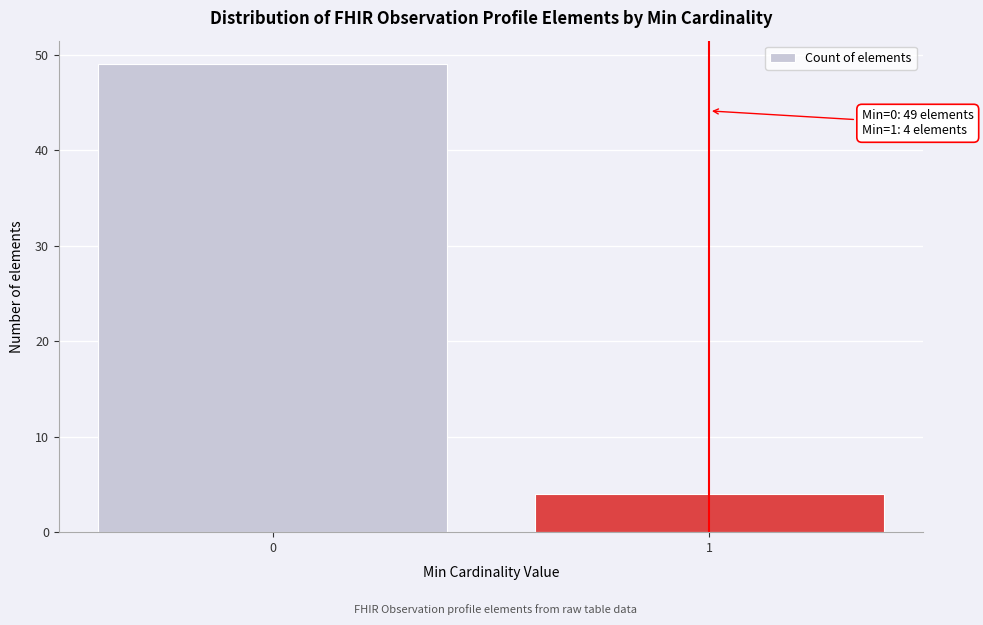

Reading left to right, extract all data points from this chart.

0=49	1=4